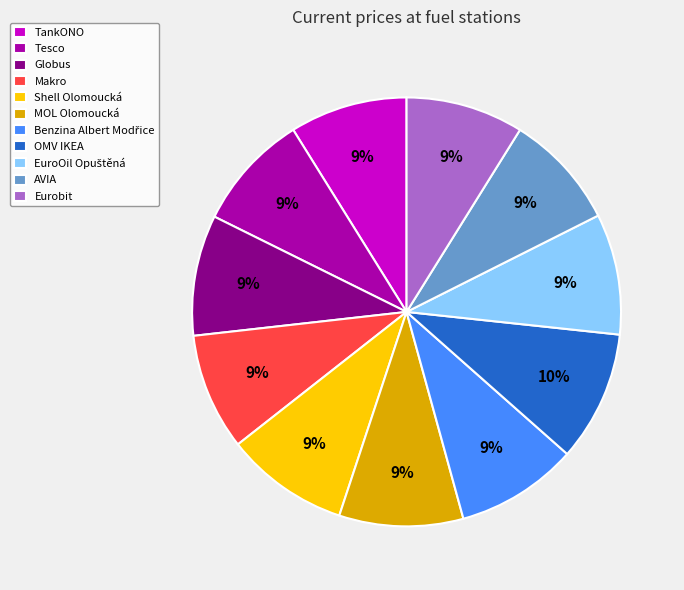

The AVIA slice represents 20% of the pie. True or false?

False